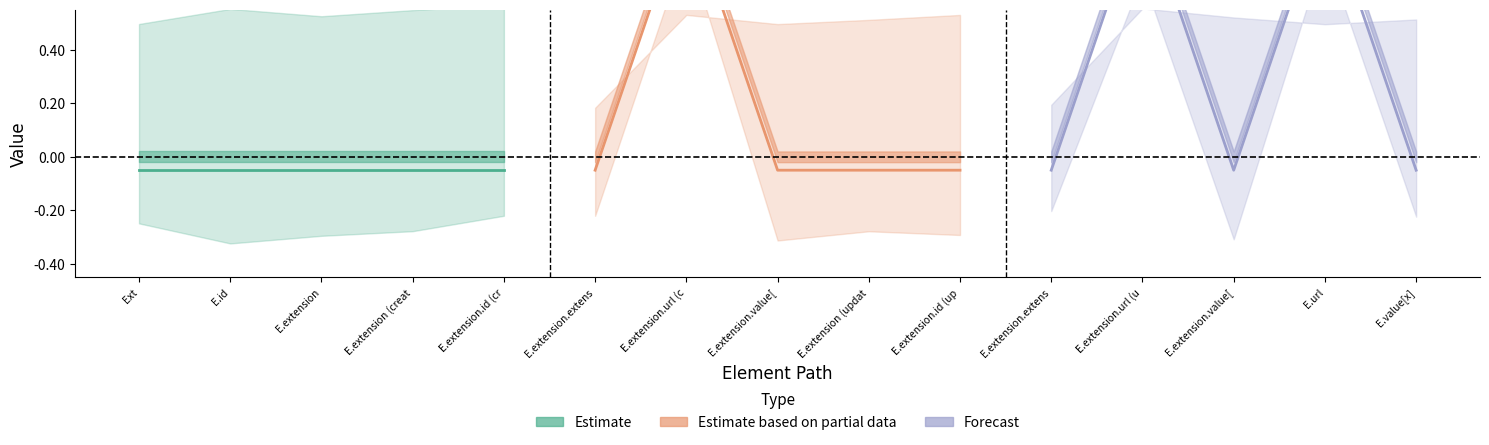

Between E.extension (creat and E.extension, which is larger?

E.extension (creat